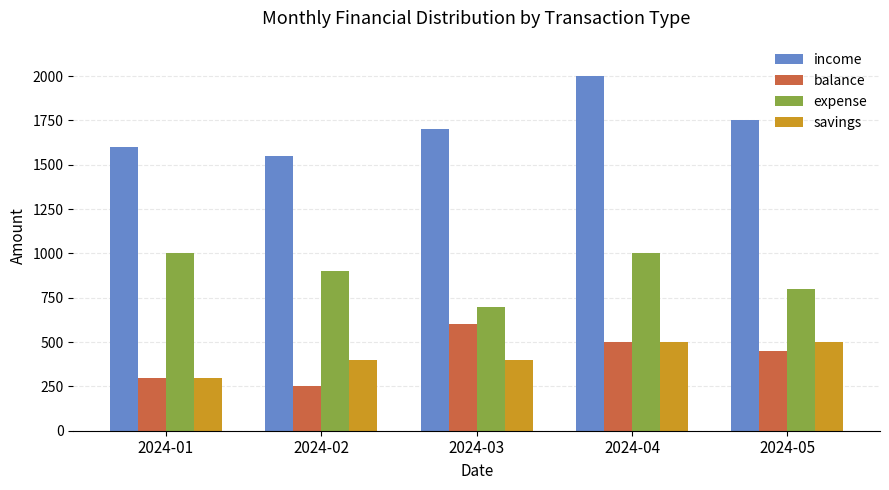

Reading right to left, extract all data points from this chart.

income: 2024-05=1750	2024-04=2000	2024-03=1700	2024-02=1550	2024-01=1600
balance: 2024-05=450	2024-04=500	2024-03=600	2024-02=250	2024-01=300
expense: 2024-05=800	2024-04=1000	2024-03=700	2024-02=900	2024-01=1000
savings: 2024-05=500	2024-04=500	2024-03=400	2024-02=400	2024-01=300